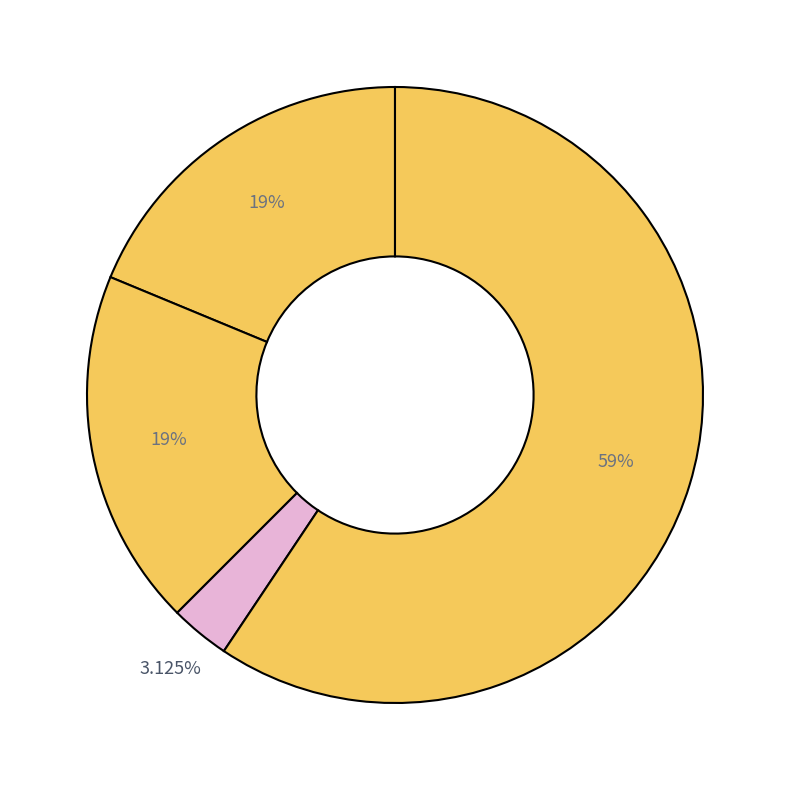

Count the number of slices in the pie.

4